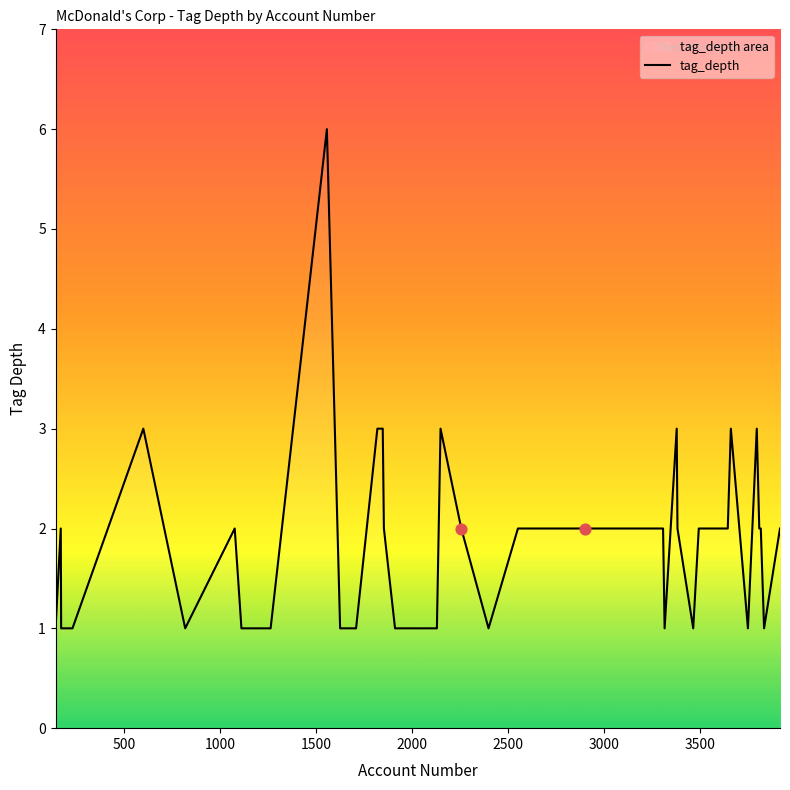

What is the greatest value displayed?

6